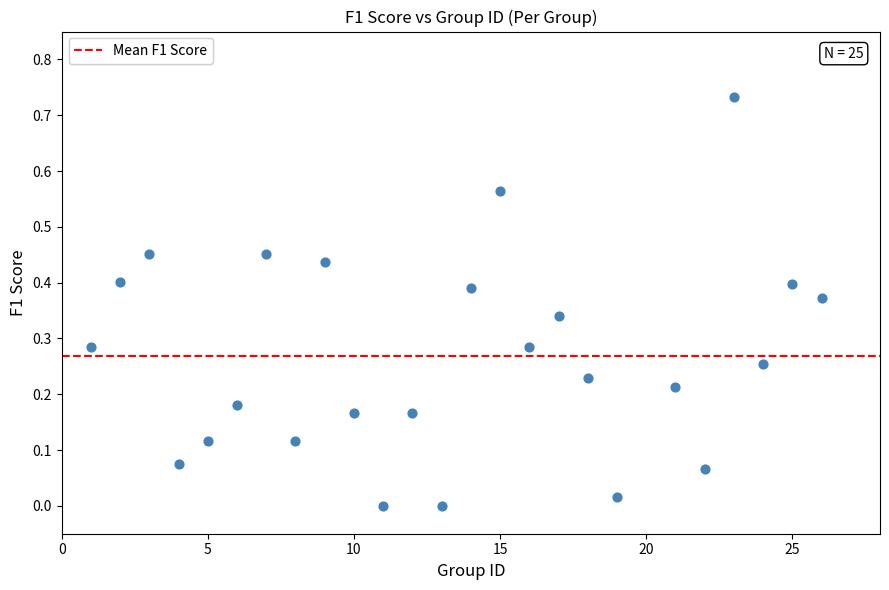

What is the range of X values (max minus min)?

25.0